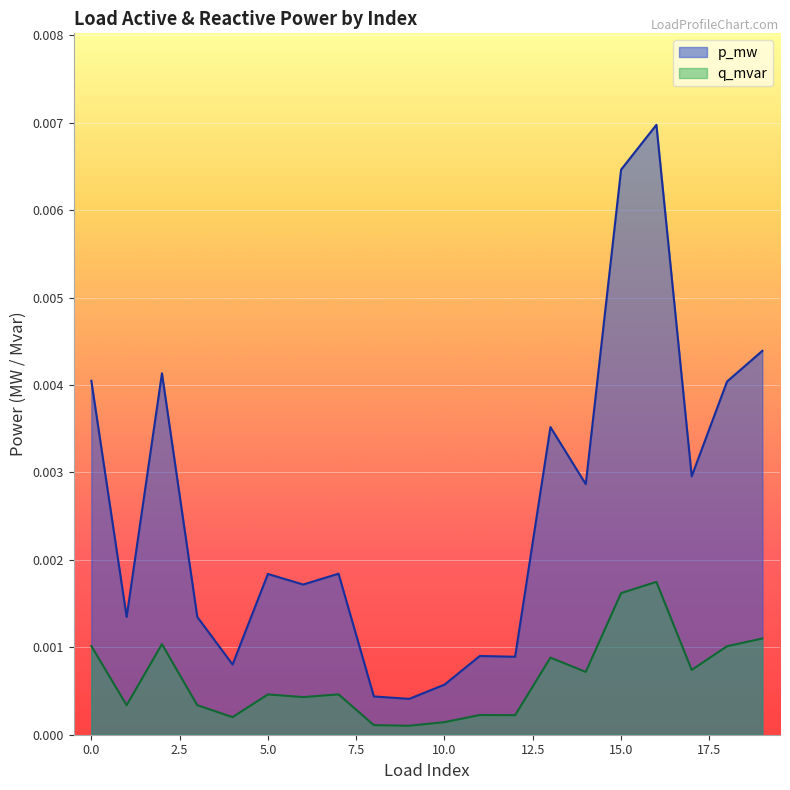

How many lines are shown in the chart?

2